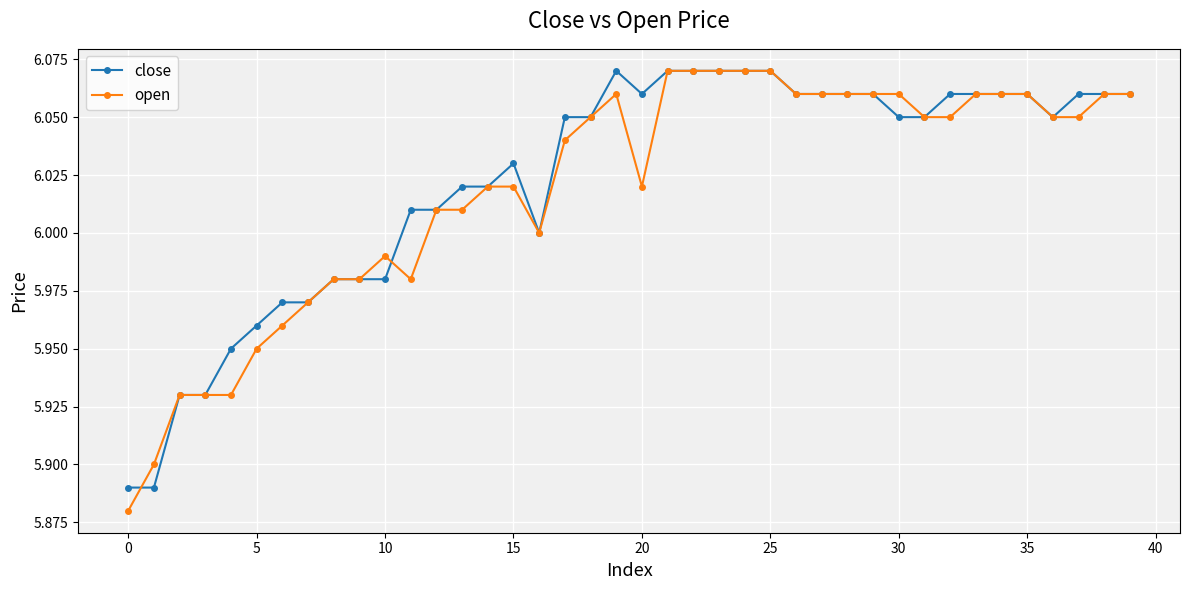

At how many categories does at least one series exceed 5?

40